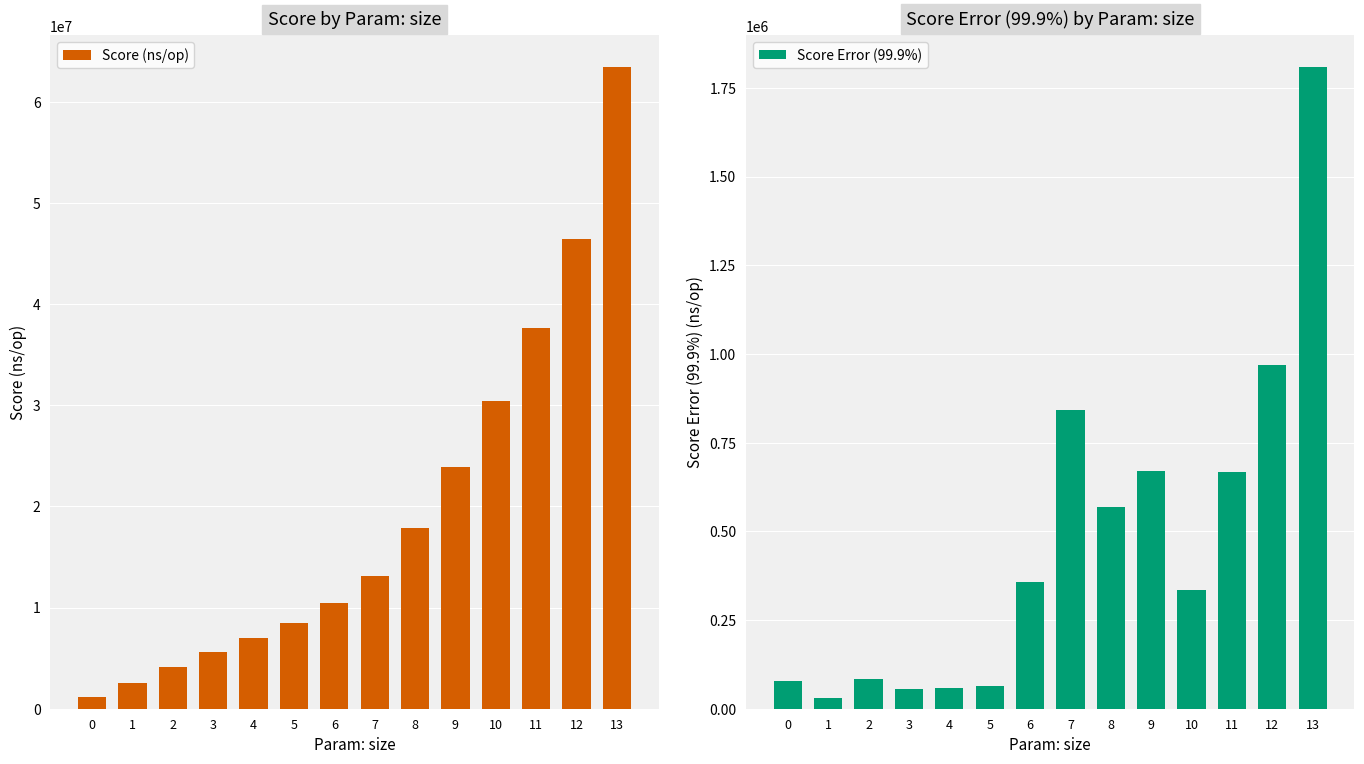

How many bars are there in each group?

2